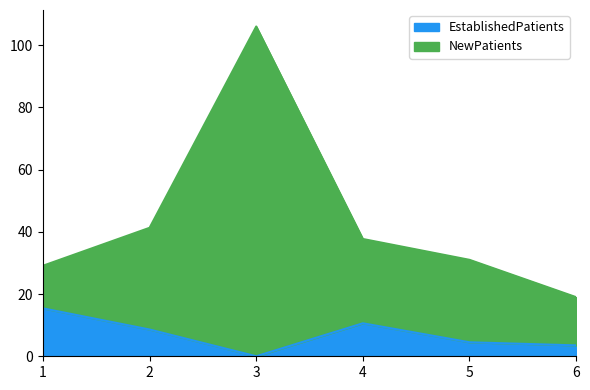

Which series has the largest total across all categories?

NewPatients